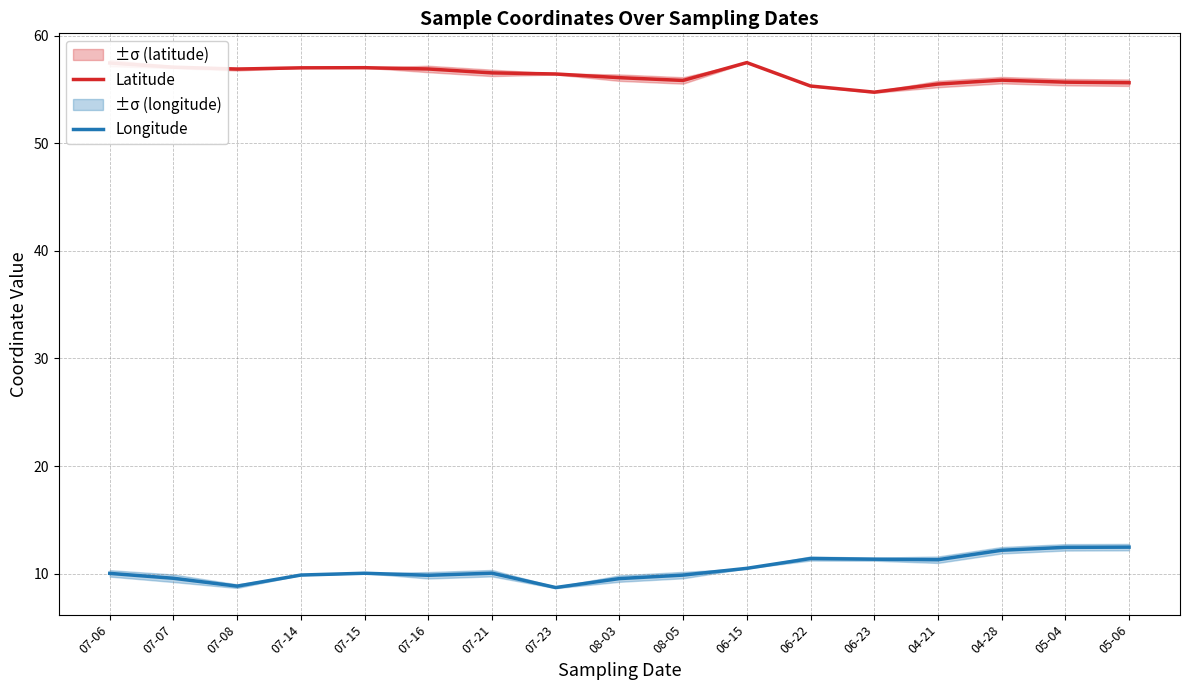

List the series in order of their overall mean, highest first.

Latitude, Longitude